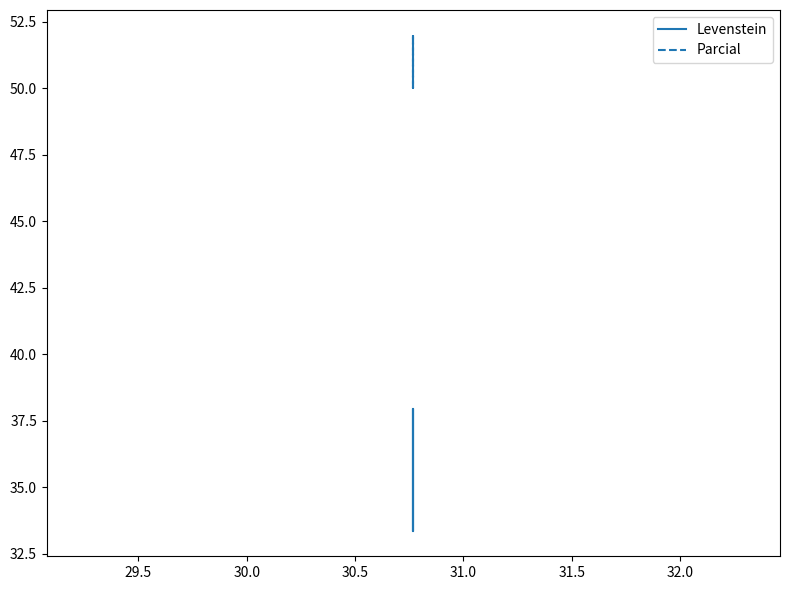

What is the value of the Levenstein point at the 2nd from the left?

37.9